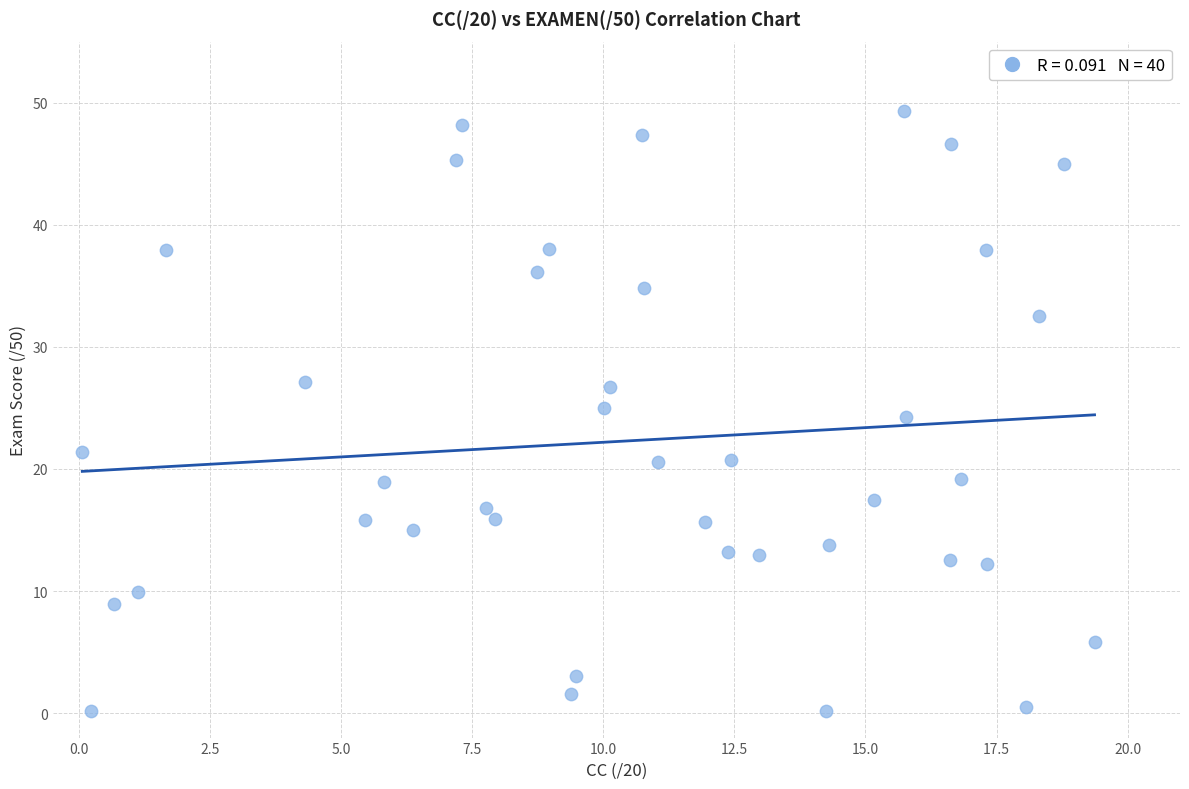

What is the range of X values (max minus min)?

19.3